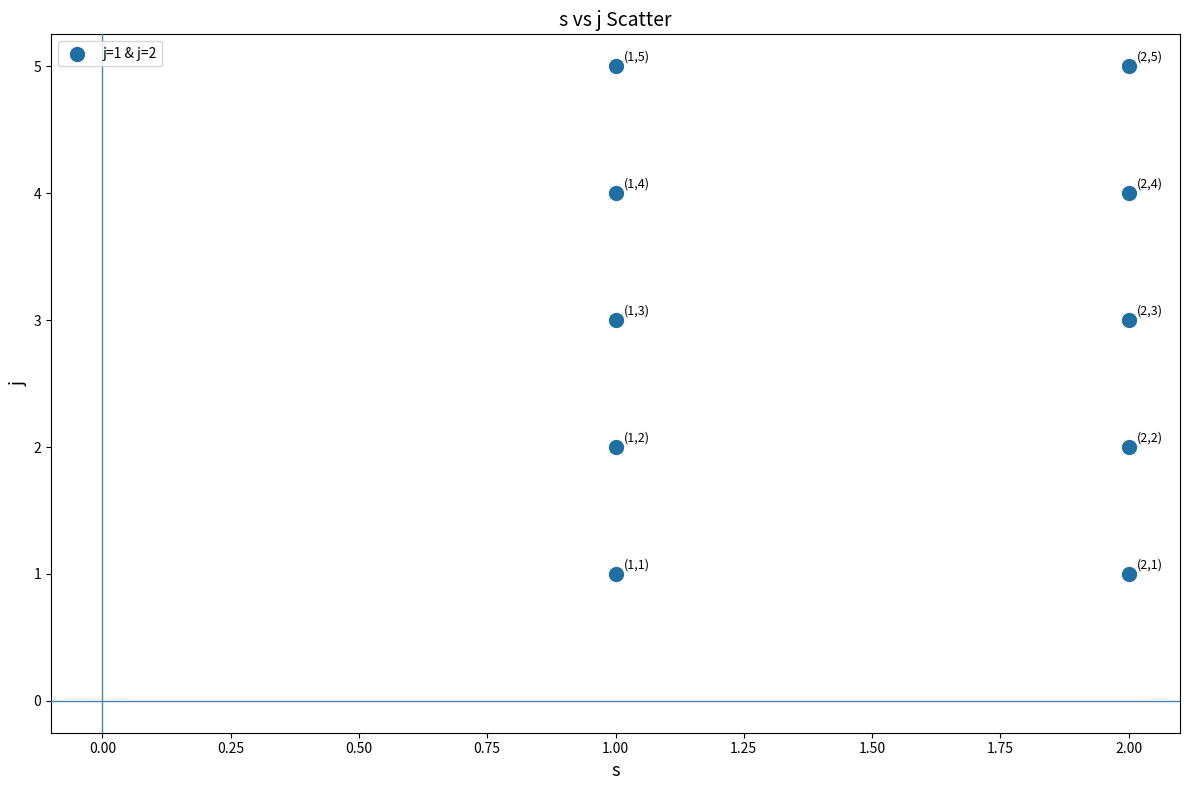

What is the average Y value?

3